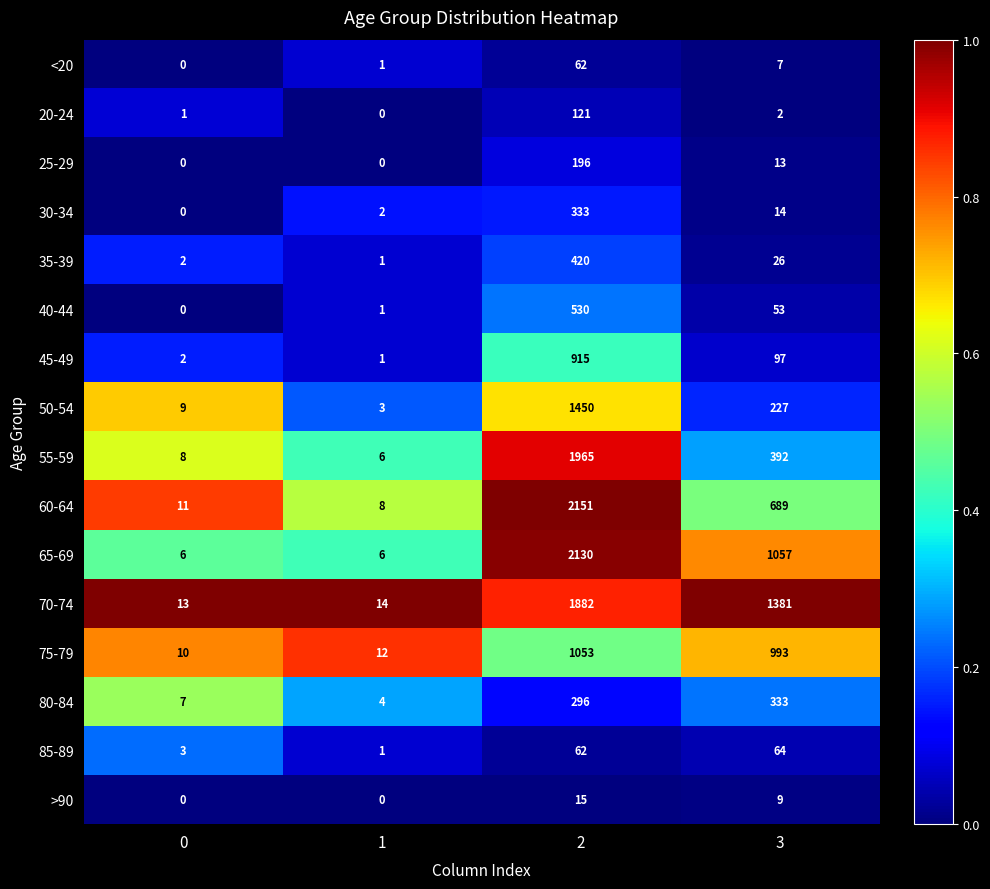

Rank the categories by <20 value from highest to lowest.

2, 3, 1, 0